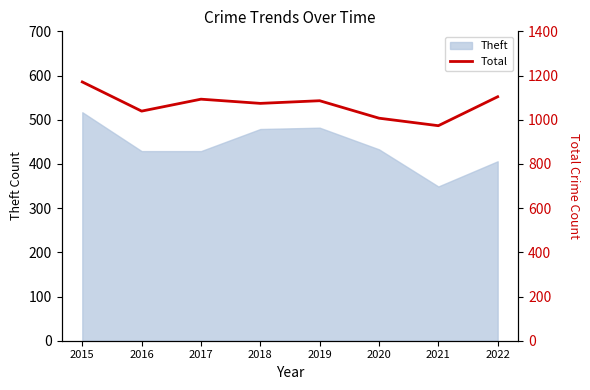

Reading right to left, transcribe all the data shown in this chart.

1104	973	1007	1086	1074	1093	1039	1171